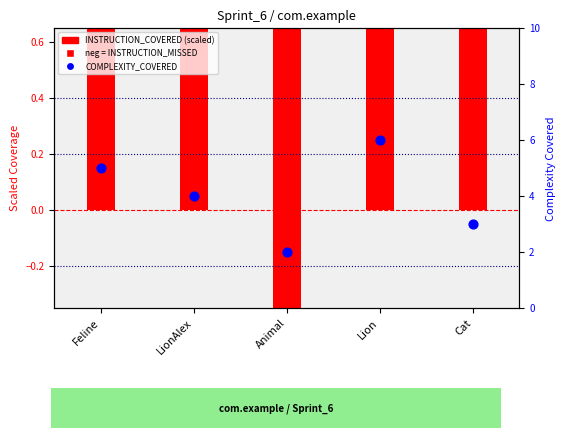

Which series contains the lowest Y value?

INSTRUCTION_MISSED (neg)